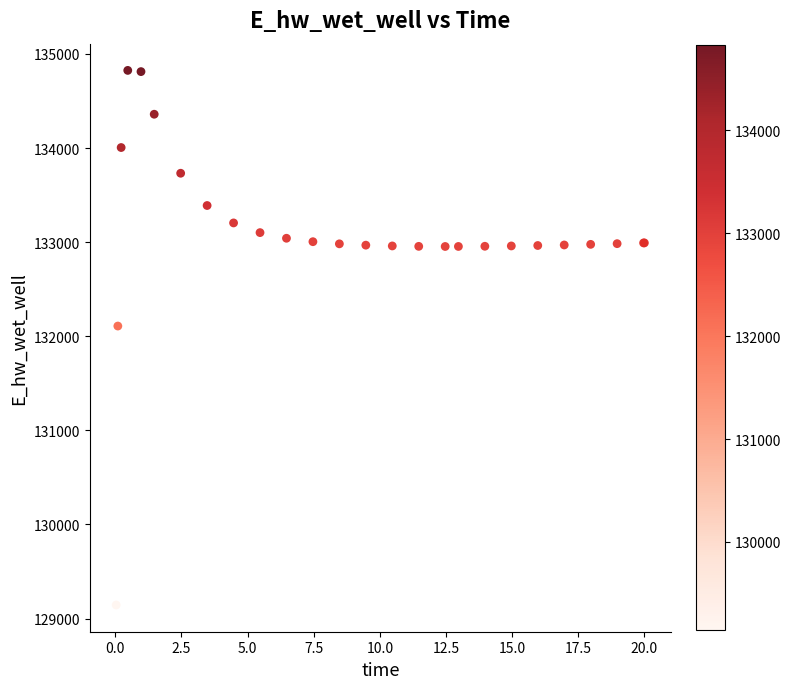

What Y value in the scatter plot is closest to 131984?

132108.5